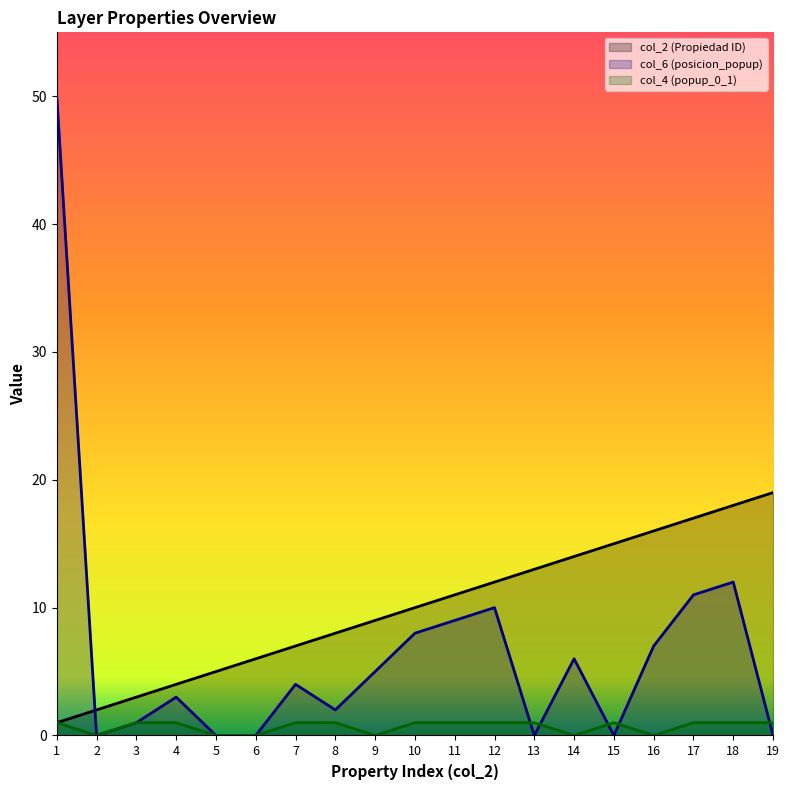

Which series has the widest spread of values?

col_6 (posicion_popup)